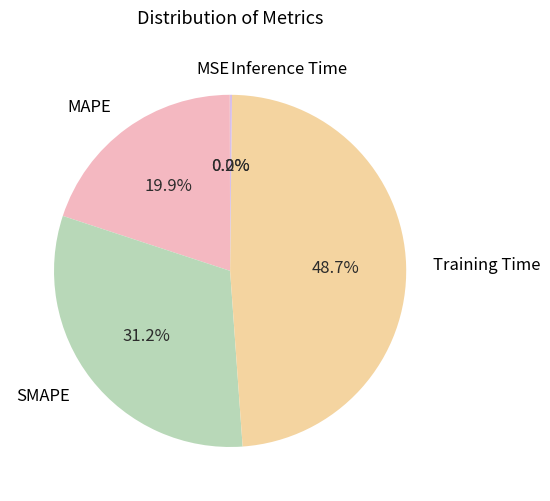

What percentage is NOT represented by Training Time?

51.3%